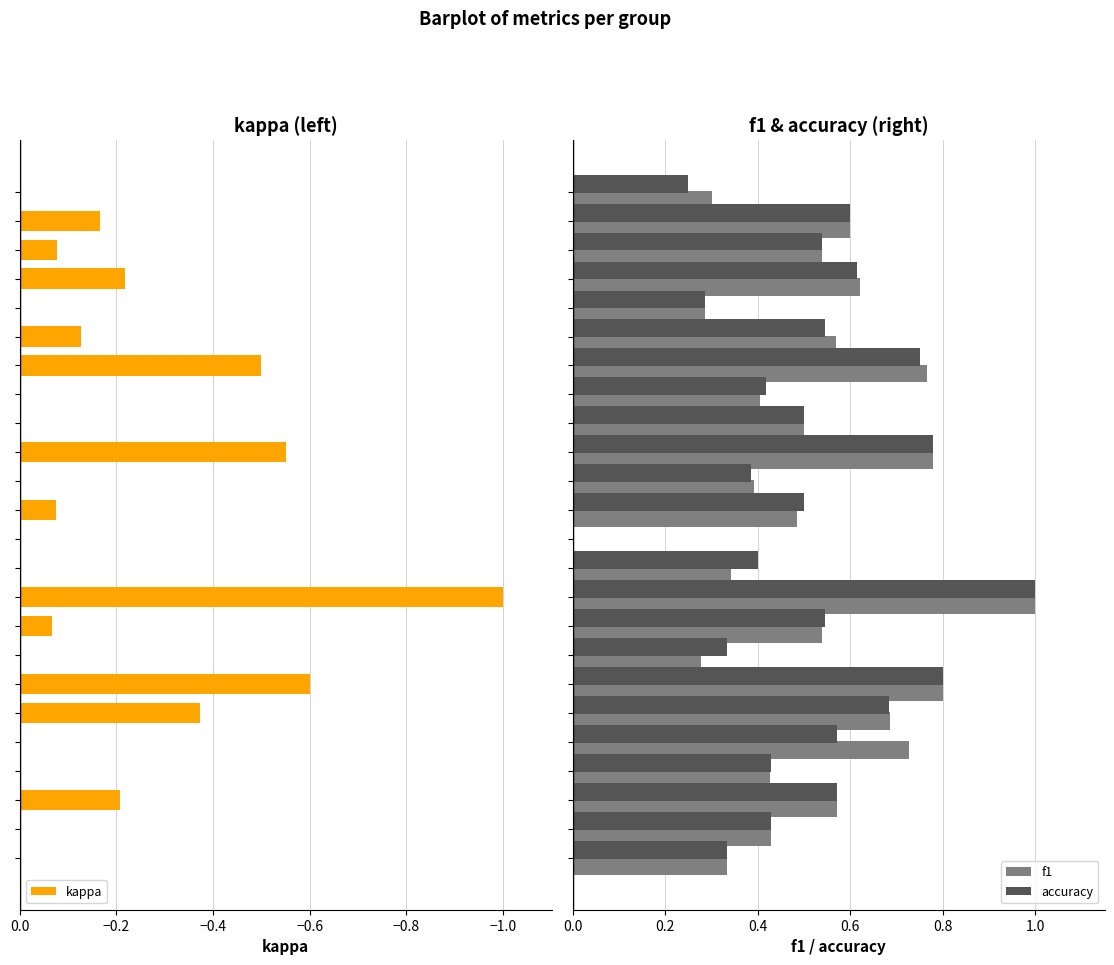

What is the highest value of the accuracy series?

1.0